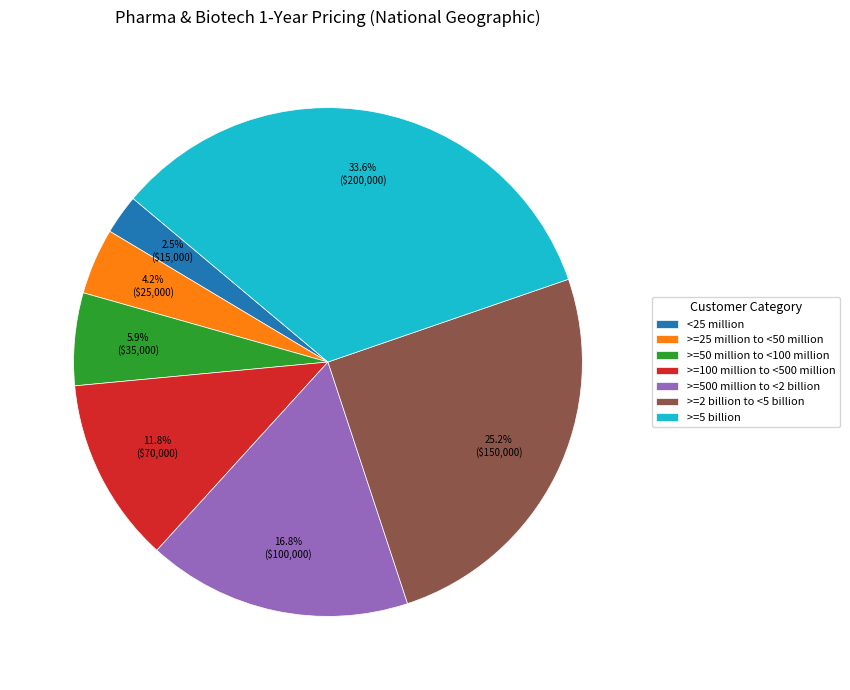

To the nearest percent, what is the difference between the largest and smallest slice percentages?

31%